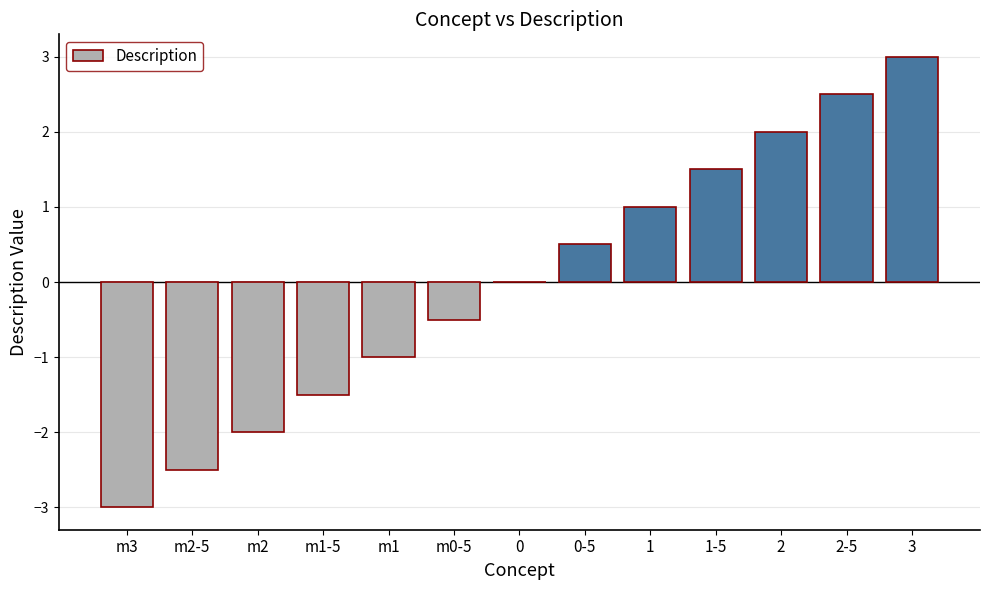

What is the change in value from m1-5 to 1-5?

+3.0